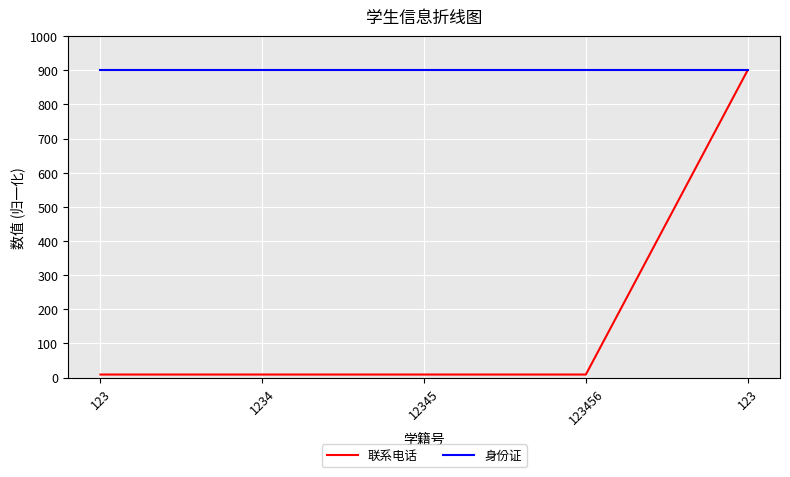

What are all the series names shown in the legend?

联系电话, 身份证